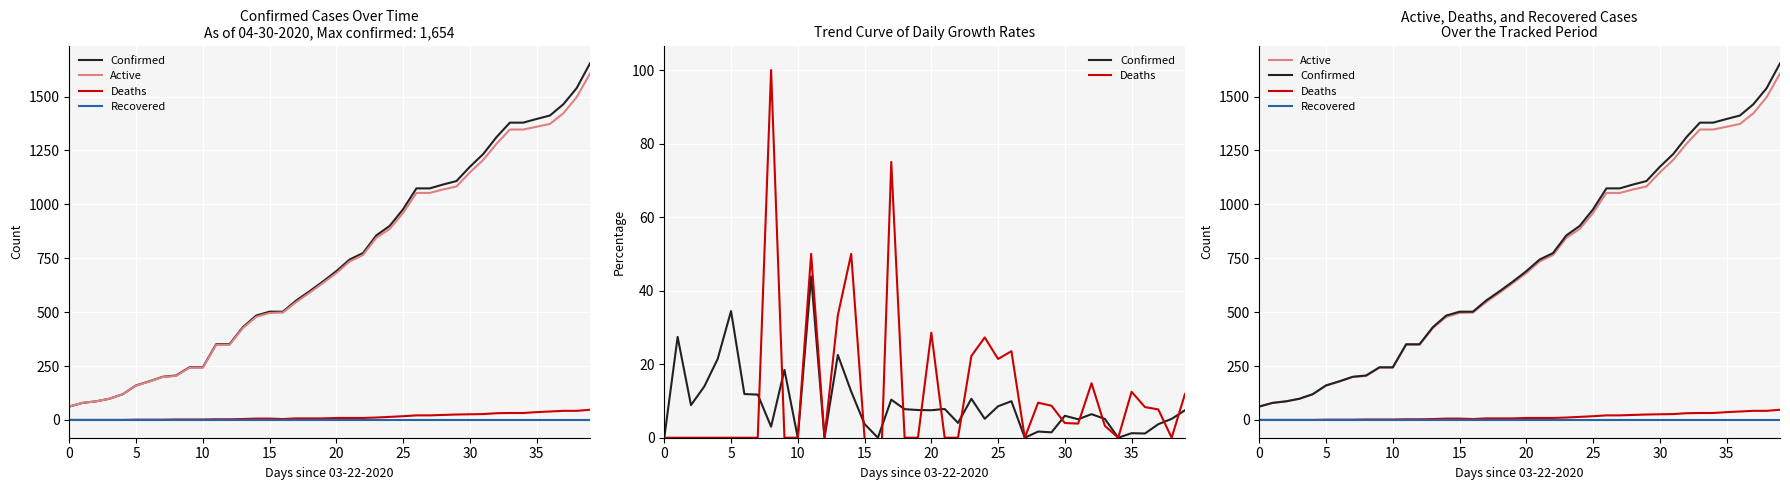

True or false: Recovered and Confirmed intersect in this chart.

False